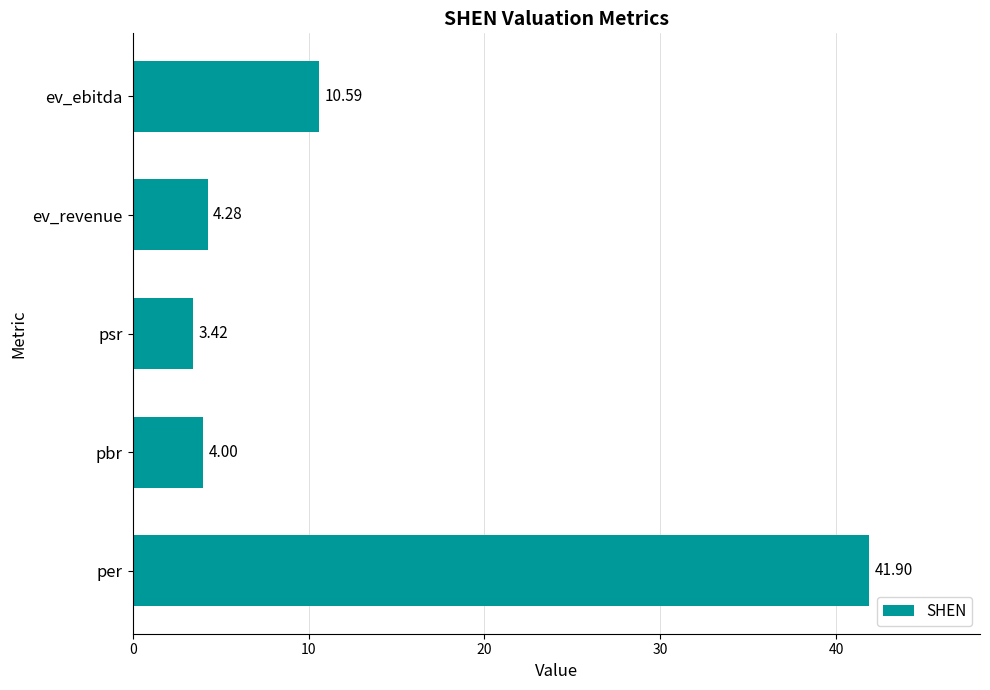

What is the sum of the values at ev_revenue and ev_ebitda?

14.9